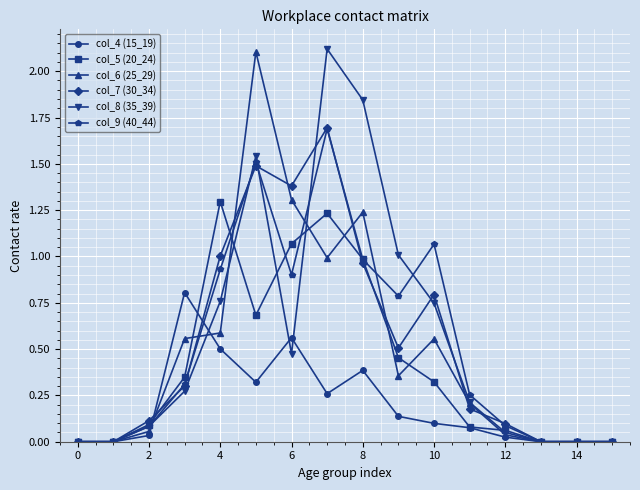

True or false: col_4 (15_19) has a value of 0.4 at 8.

True